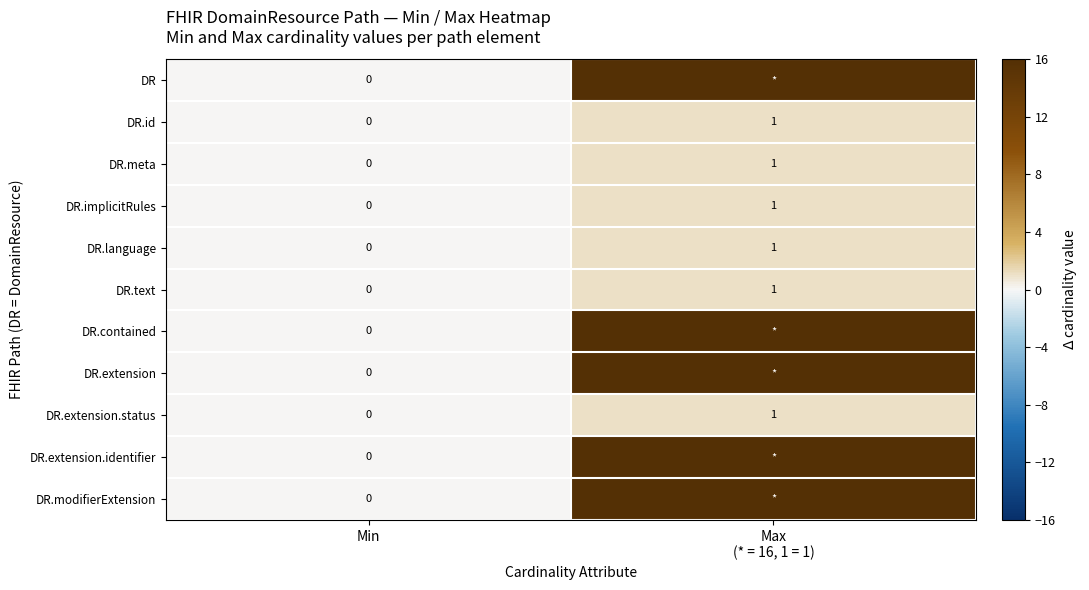

How many DR.implicitRules values are between 0 and 1?

2